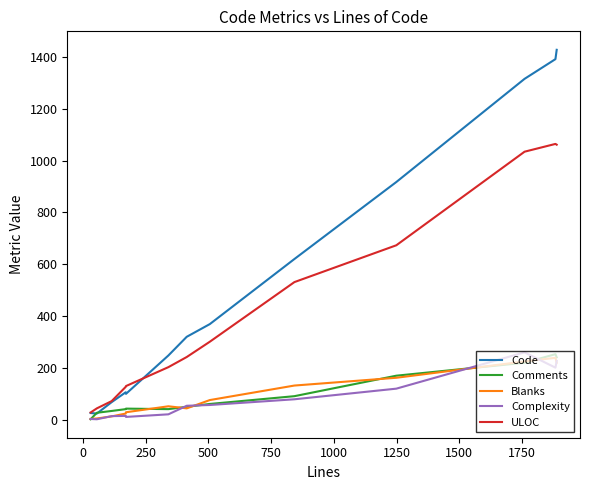

Which series has the largest total across all categories?

Code